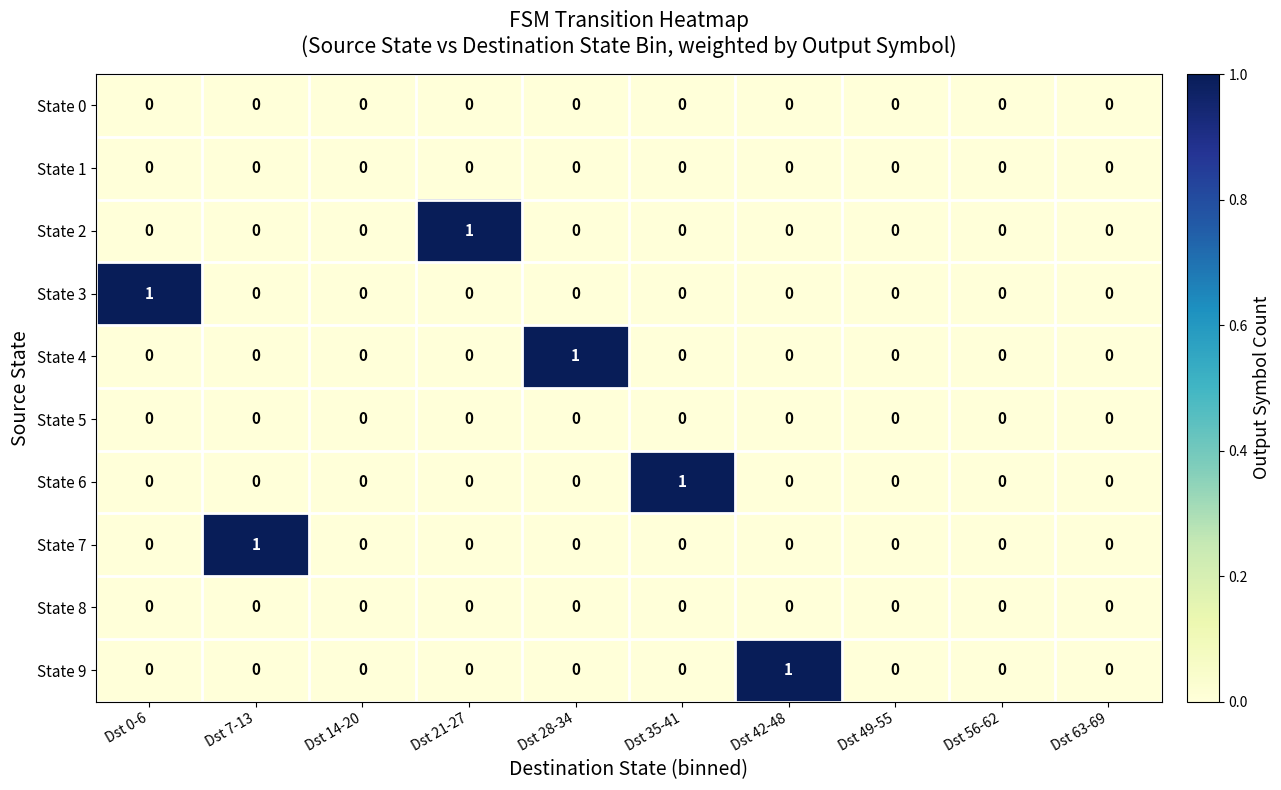

How many State 6 values are between 0 and 1?

10